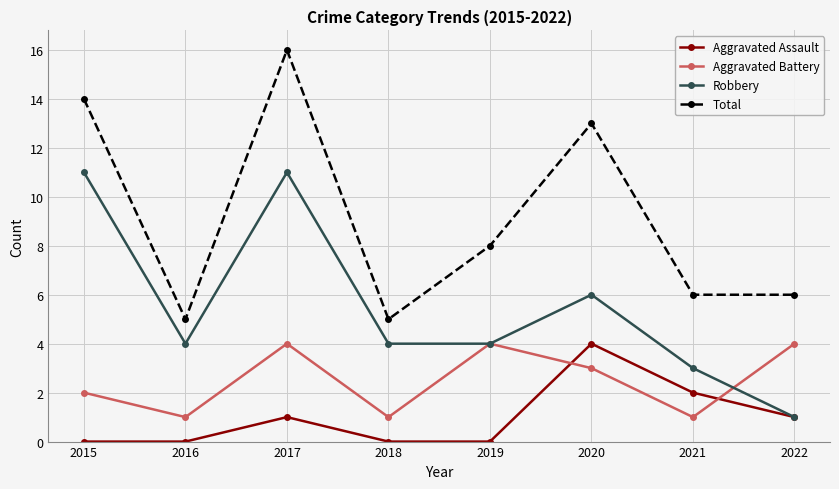

True or false: Total and Aggravated Battery cross at least once.

False